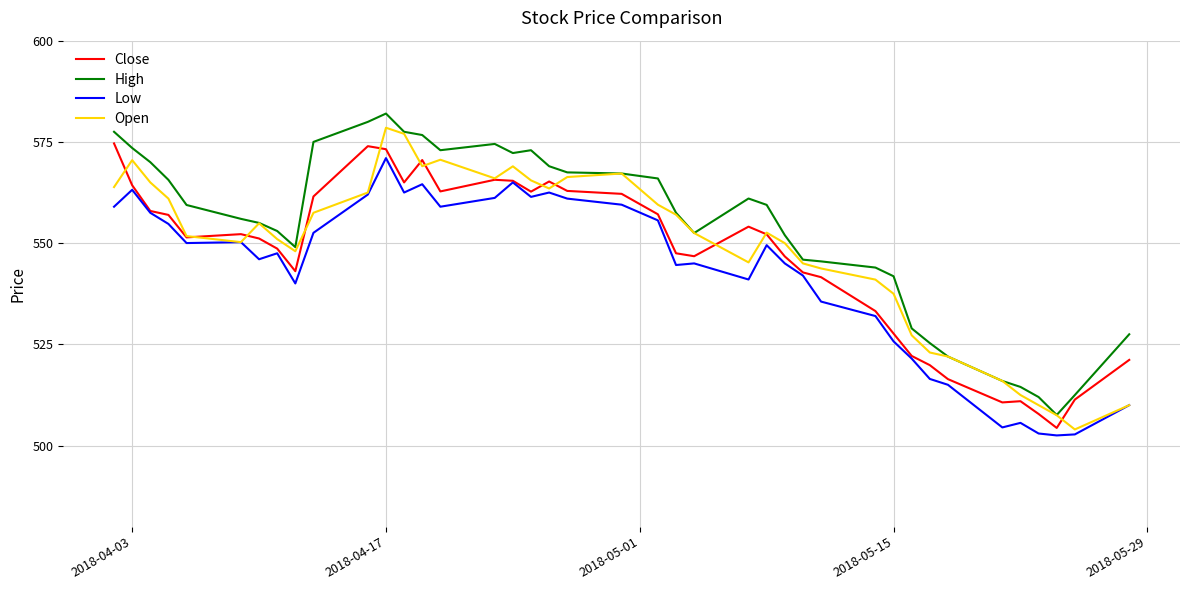

True or false: Low and High intersect in this chart.

False